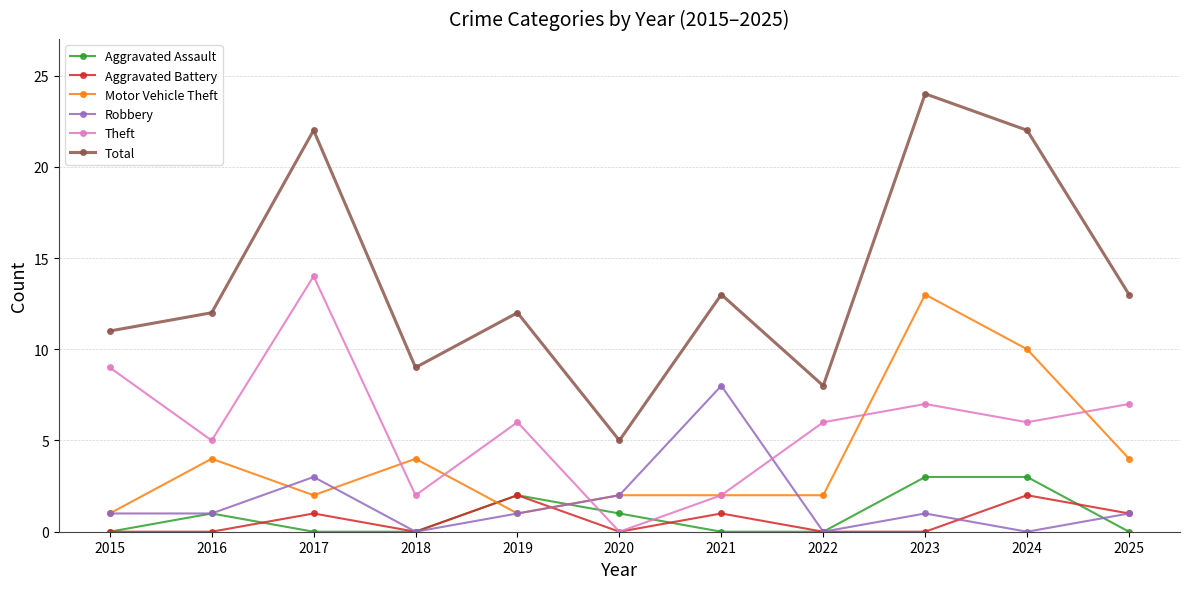

Count the number of data series in this chart.

6